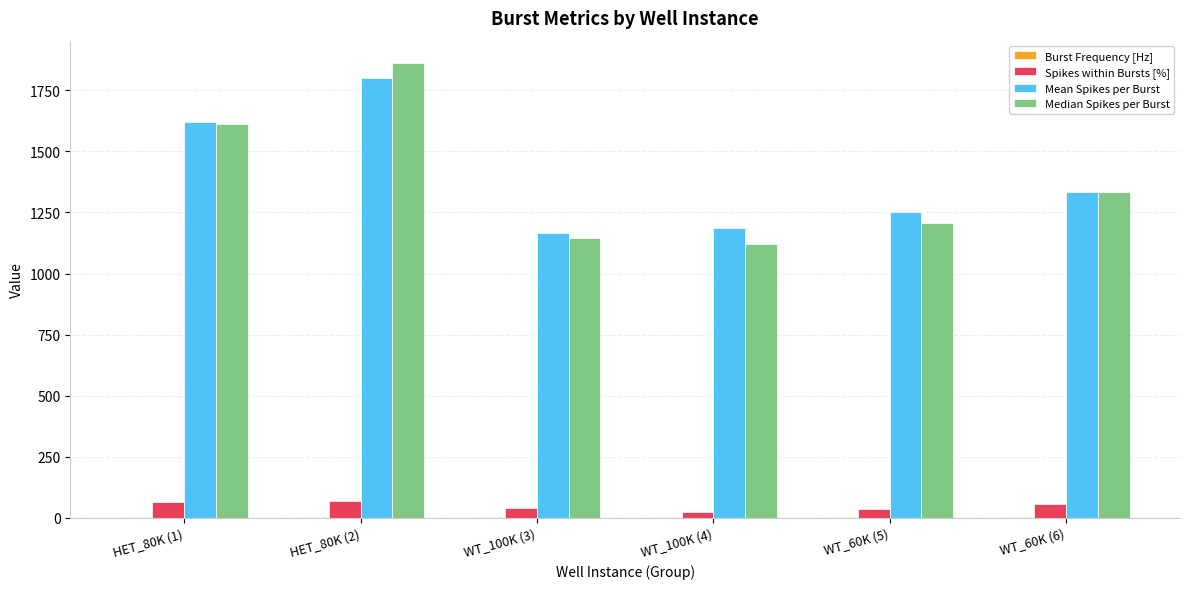

What is the maximum value shown in the chart?

1861.0